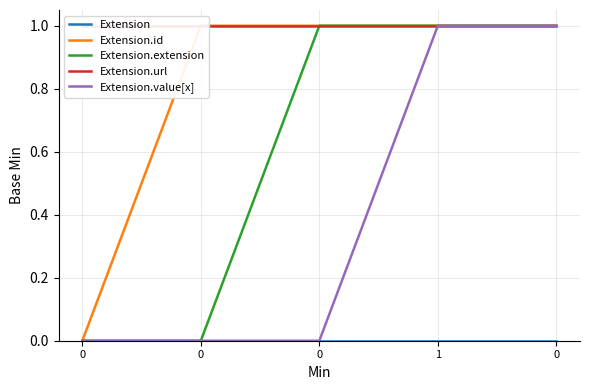

Is the value of Extension.id at 0 greater than the value of Extension.value[x] at 0?

No